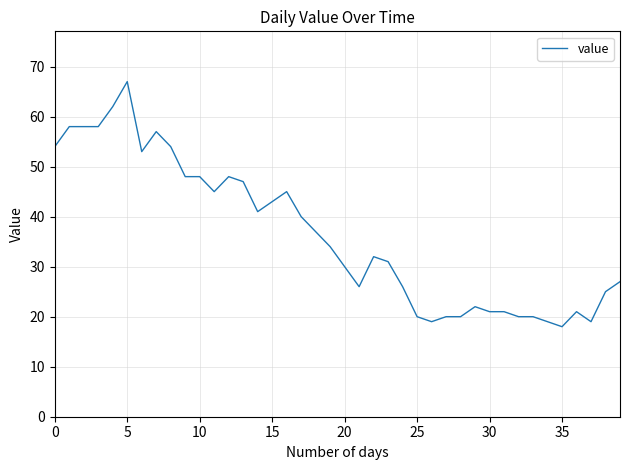

What is the maximum value shown in the chart?

67